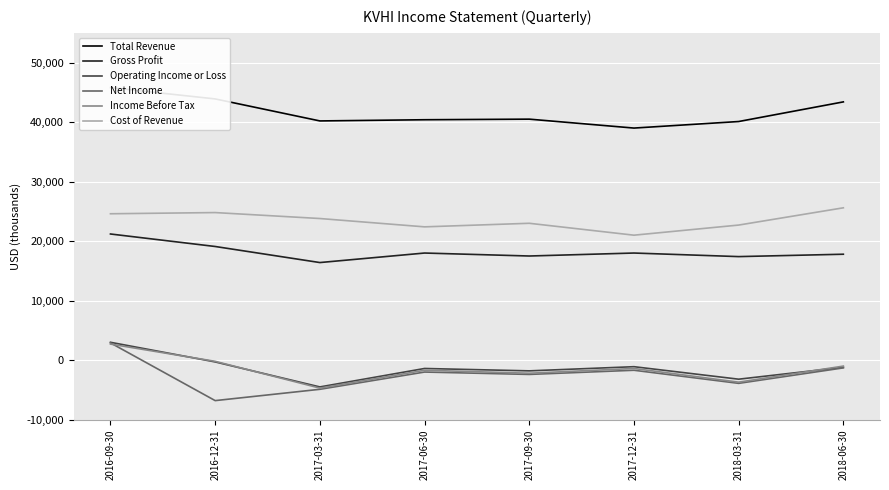

What is the maximum value shown in the chart?

45800